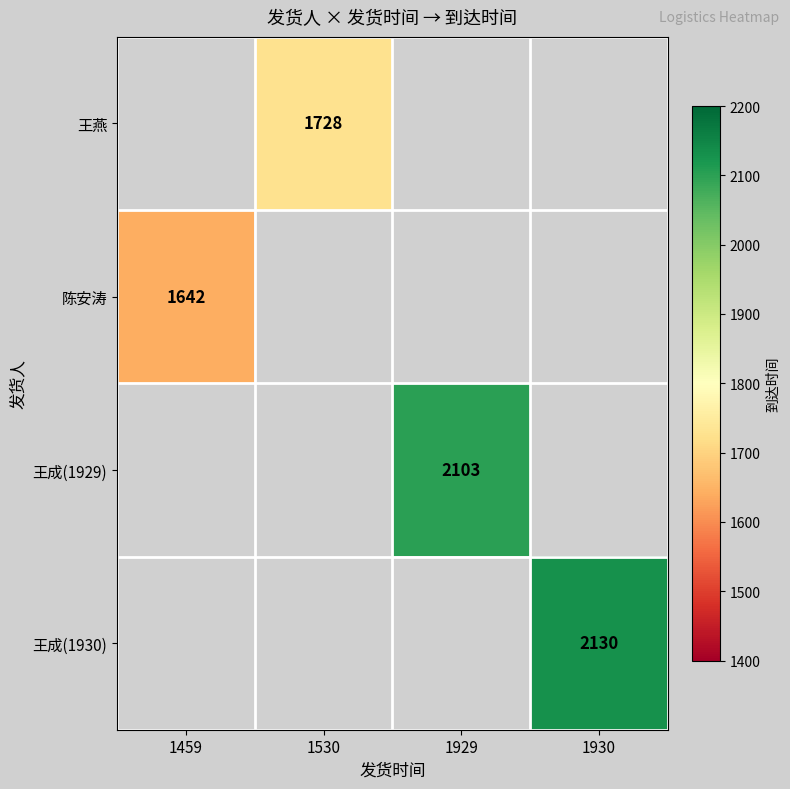

Which label corresponds to the largest value in the chart?

1930